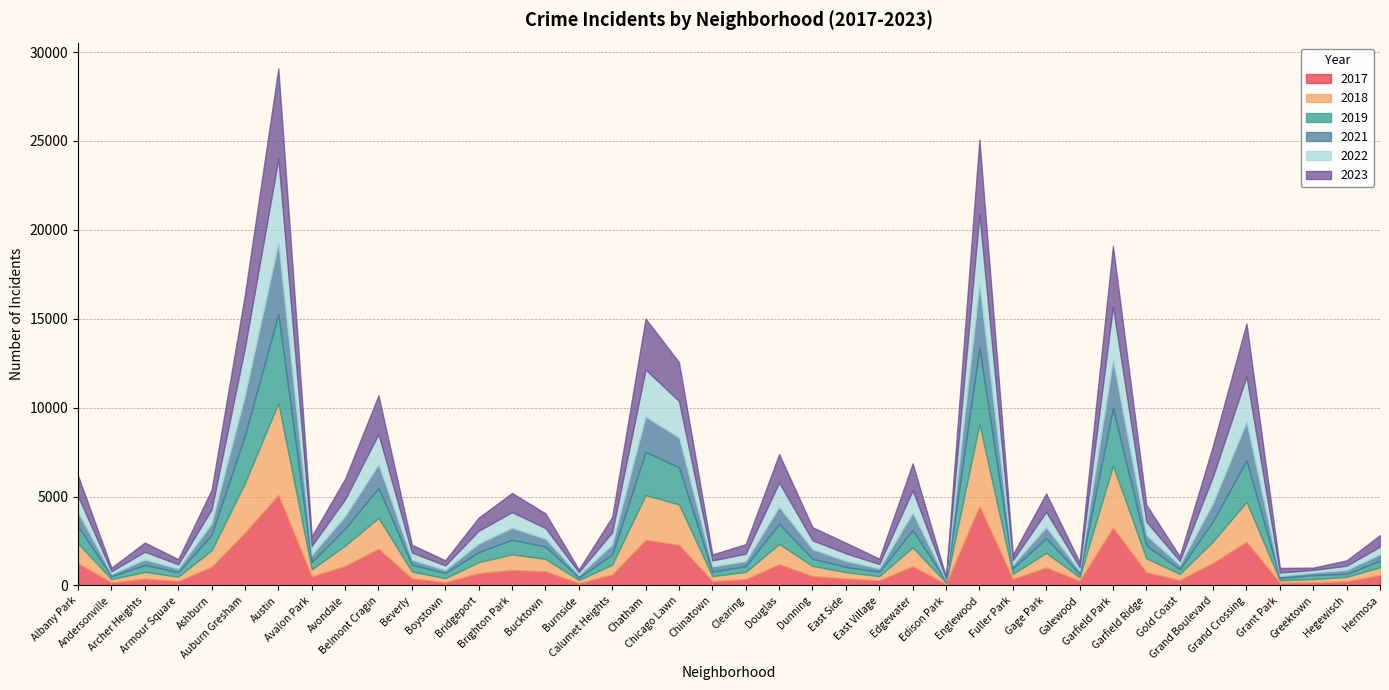

What are all the series names shown in the legend?

2017, 2018, 2019, 2021, 2022, 2023